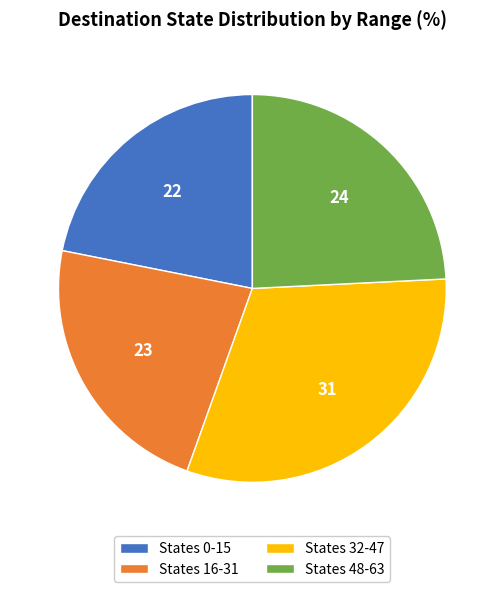

True or false: States 16-31 accounts for 11% of the total.

False